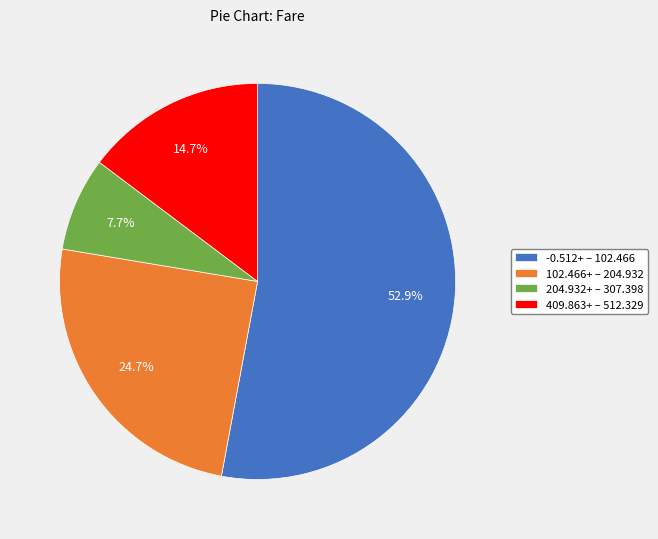

Is -0.512+ – 102.466 the majority of the pie?

Yes